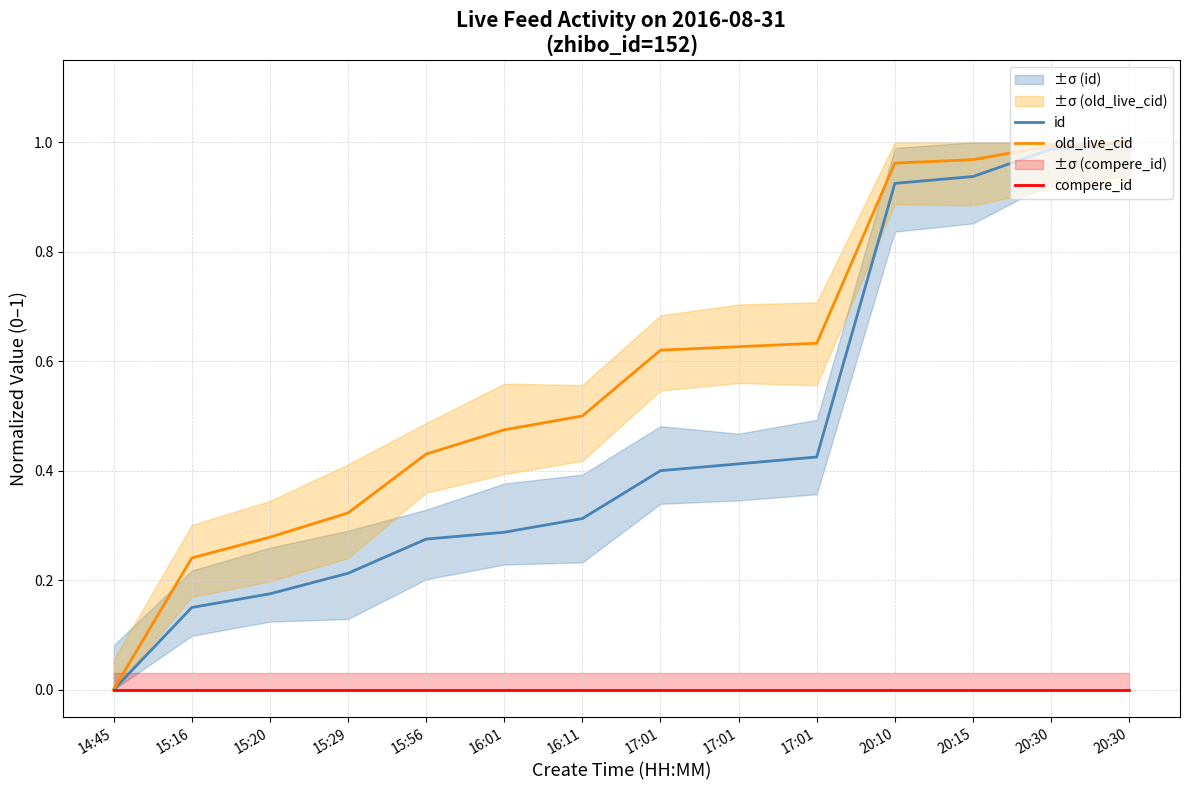

What is the label of the 1st point from the left?

14:45